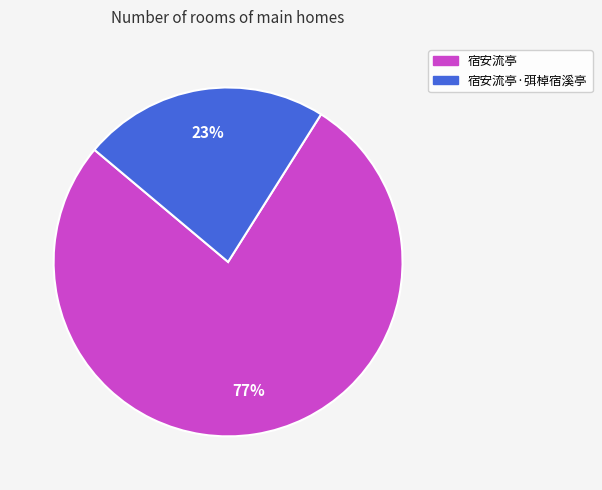

Does any single category account for the majority?

Yes